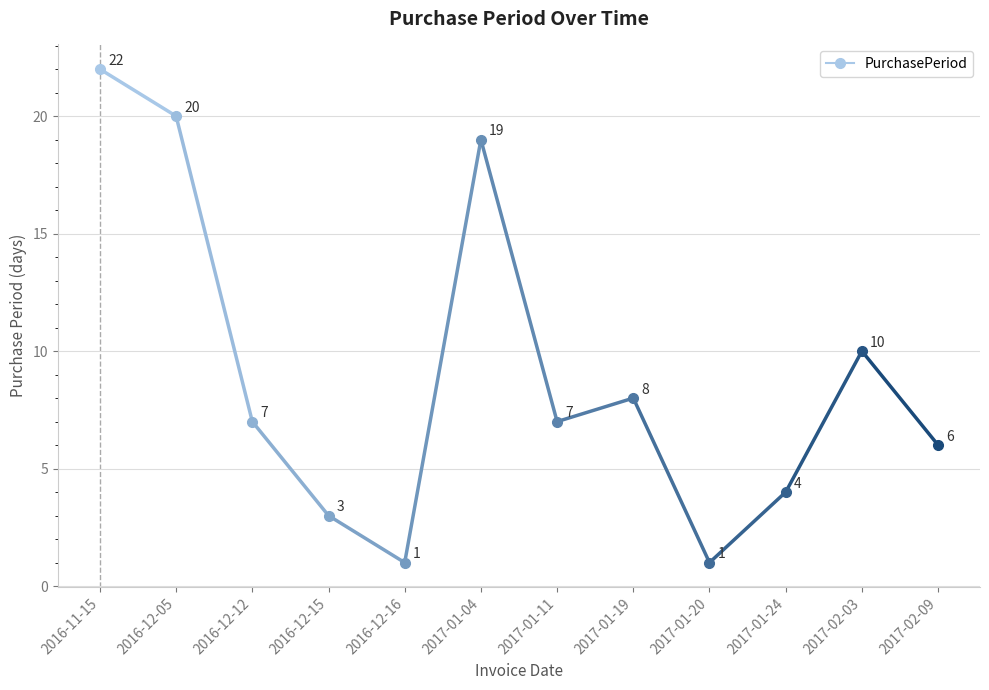

What is the maximum value shown in the chart?

22